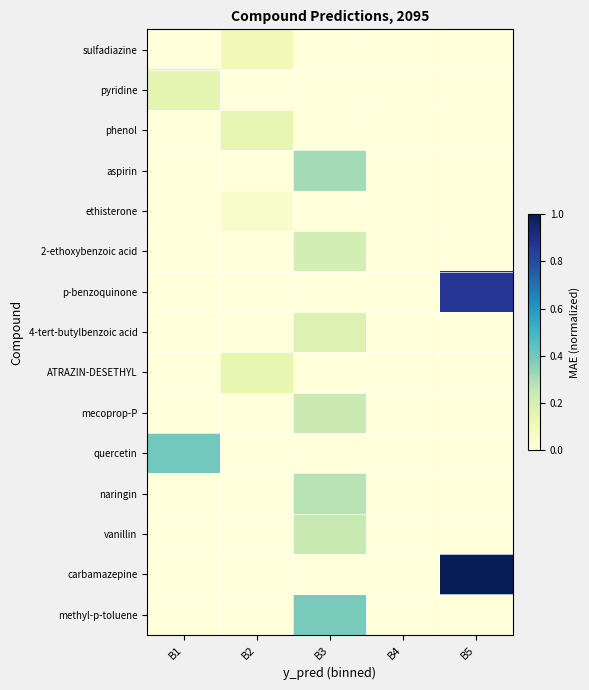

What is the difference between the highest and lowest values at B5?

1.0